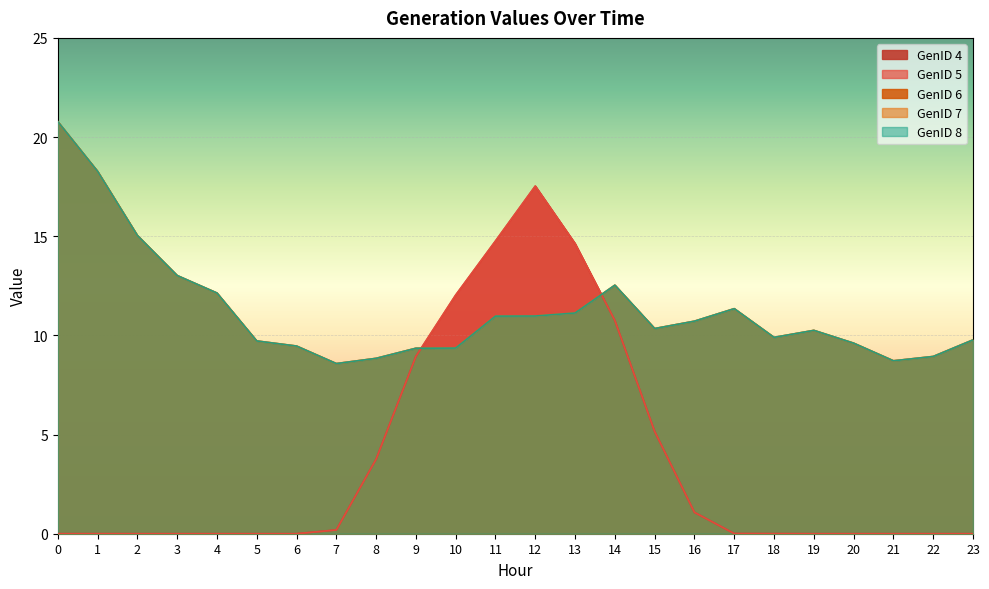

What is the sum of all GenID 4 values?

88.8